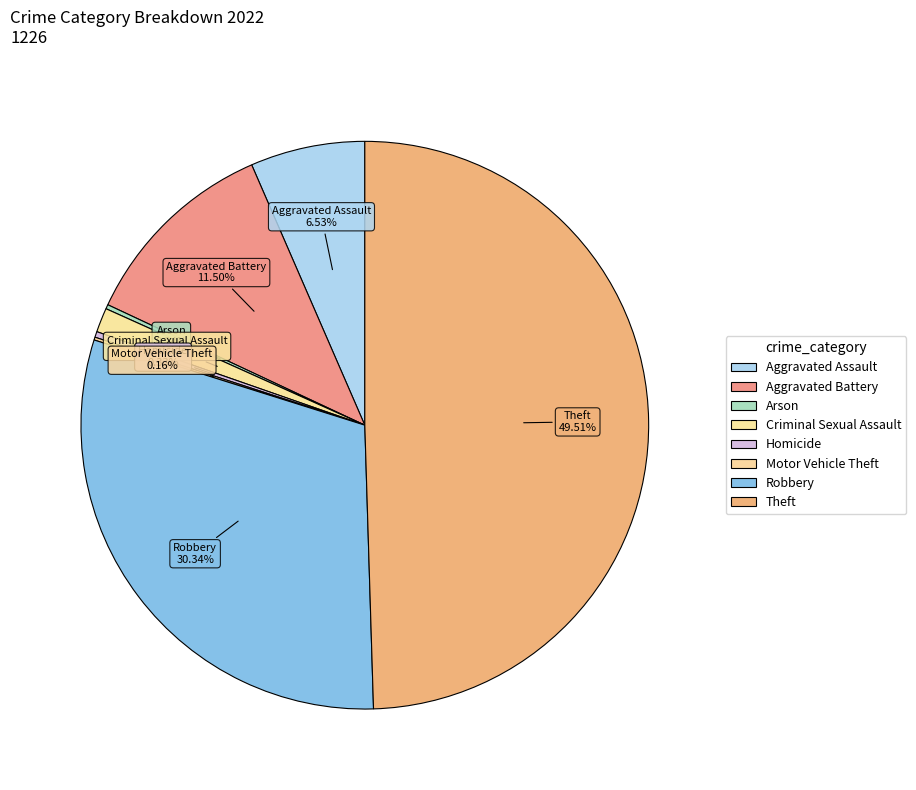

True or false: Theft accounts for 50% of the total.

True